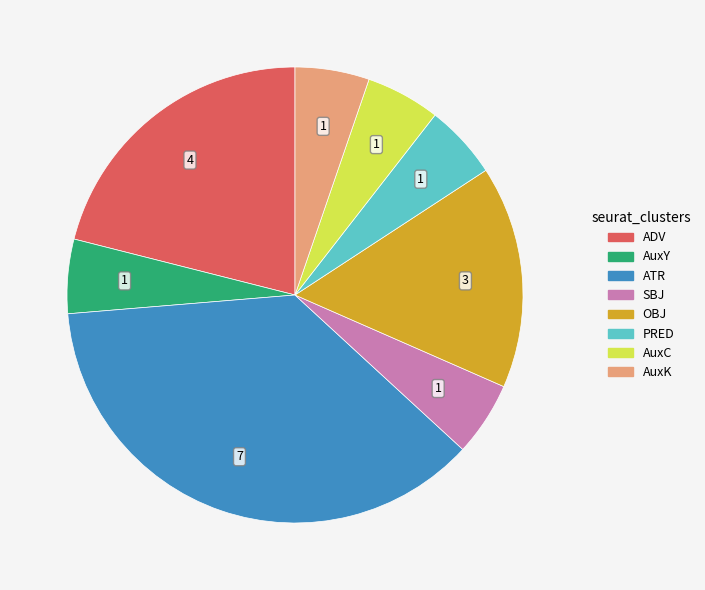

What is the ratio of the value at AuxK to the value at AuxC?

1.0